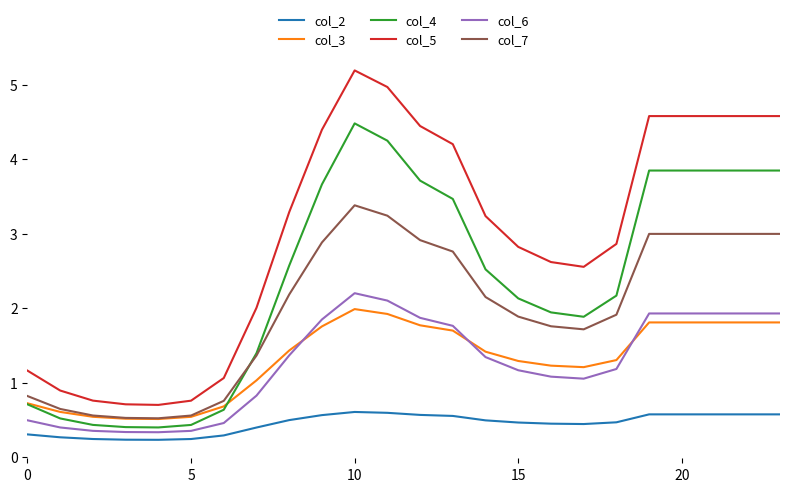

What is the maximum value shown in the chart?

5.2